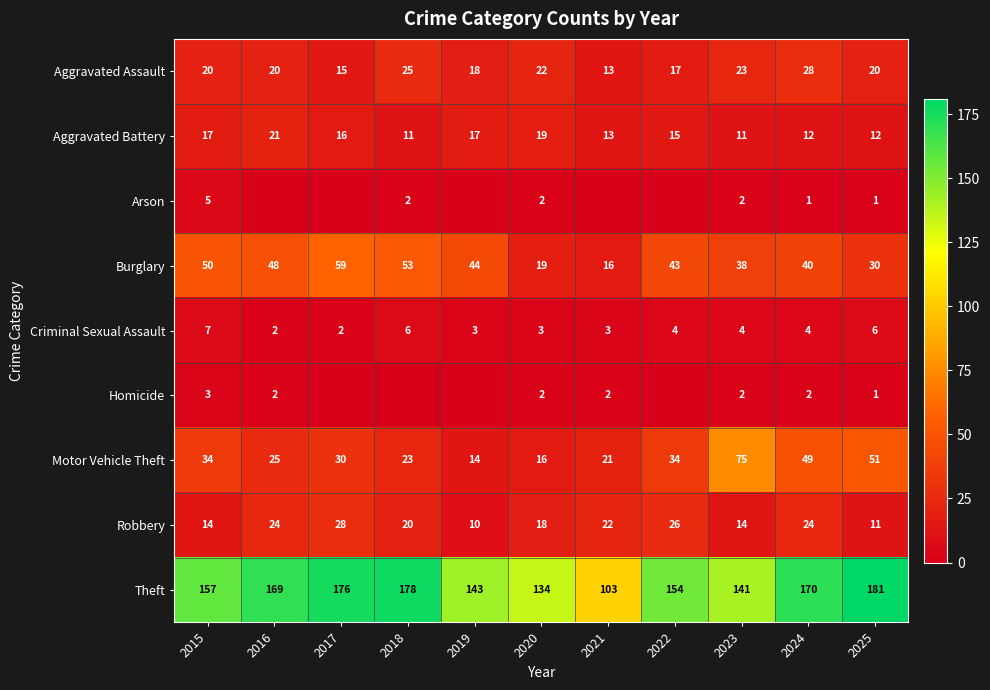

The Burglary series shows 43 at 2022. True or false?

True